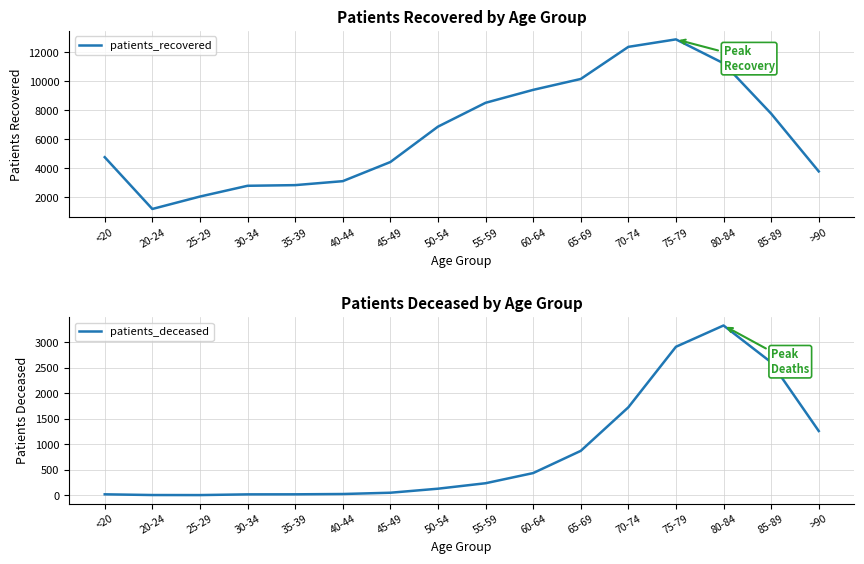

At how many categories does at least one series exceed 6193?

8